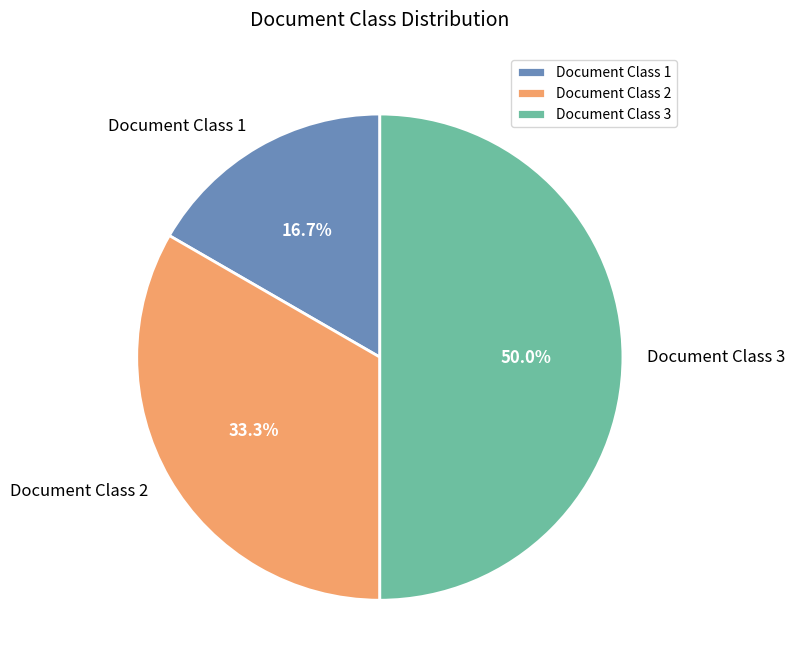

What is the largest slice in the pie chart?

Document Class 3